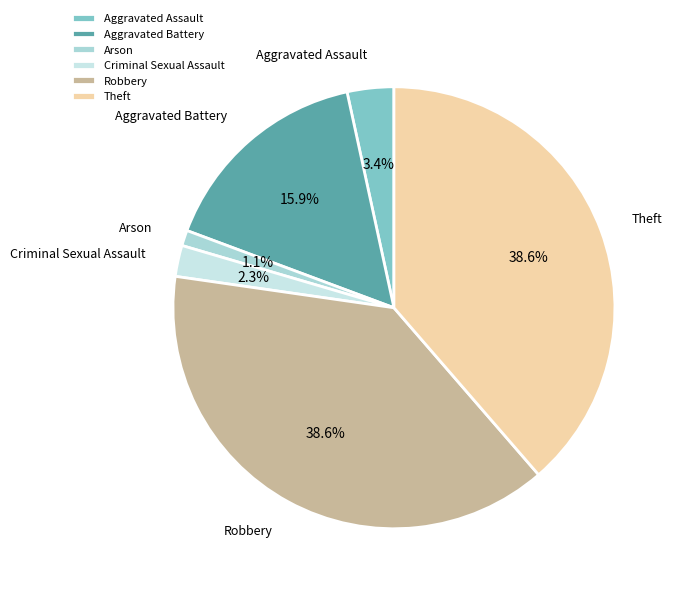

What percentage is the Aggravated Assault slice, to the nearest percent?

3%